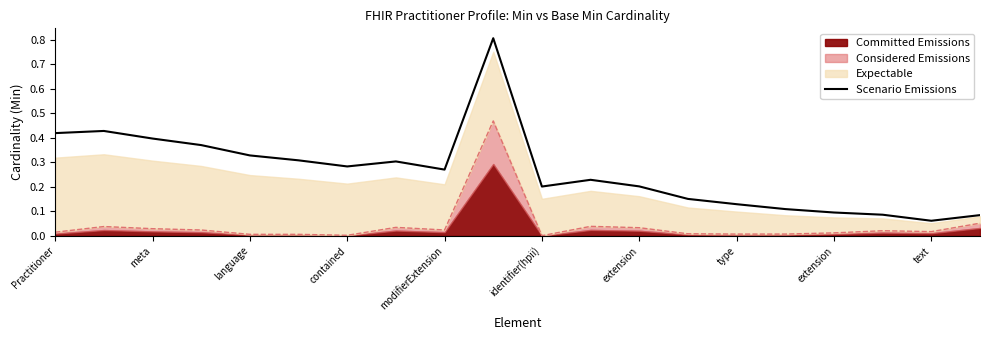

Which has a higher value, meta or type?

meta